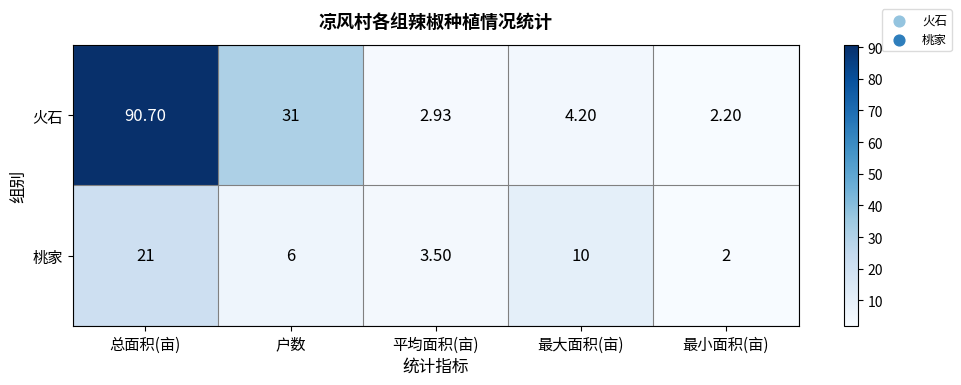

Which series has the largest total across all categories?

火石